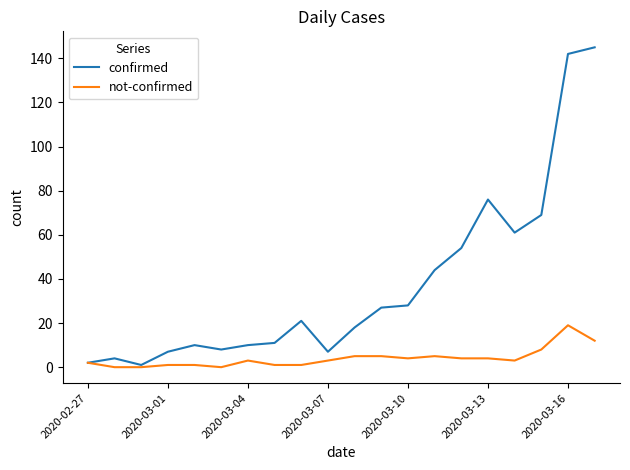

Which series has the largest total across all categories?

confirmed